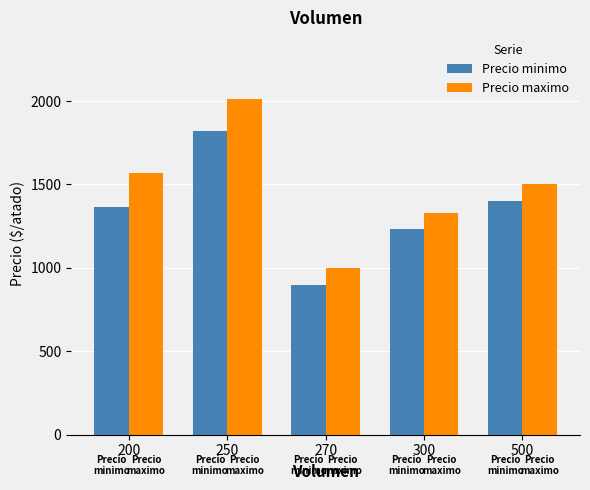

What is the difference between the Precio maximo values at 500 and 200?

67